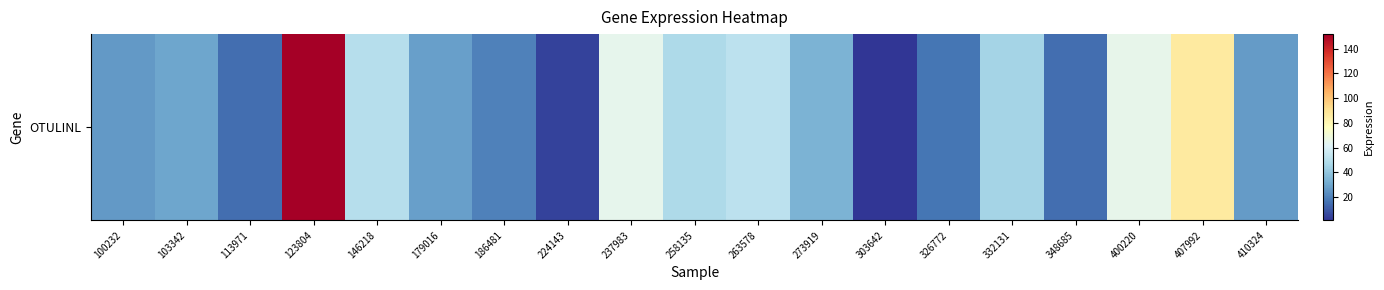

What is the difference between the maximum and minimum values?

150.8